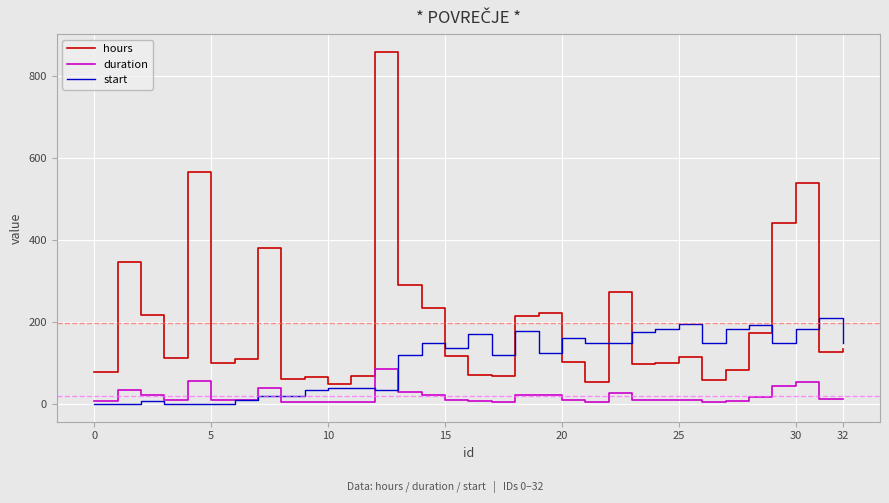

Which series has the largest total across all categories?

hours